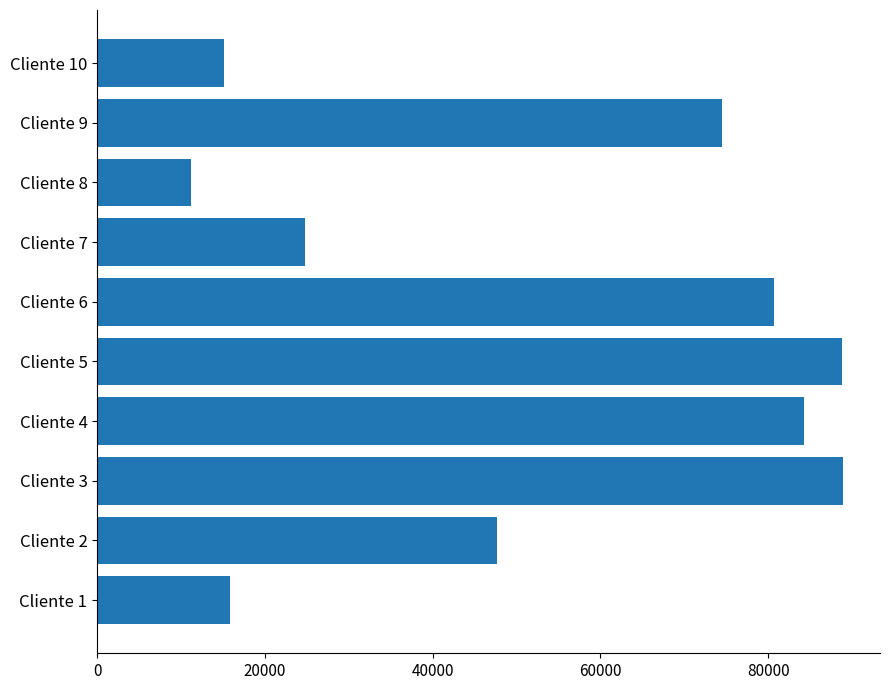

Where is the data nearest to the value 50053?

Cliente 2